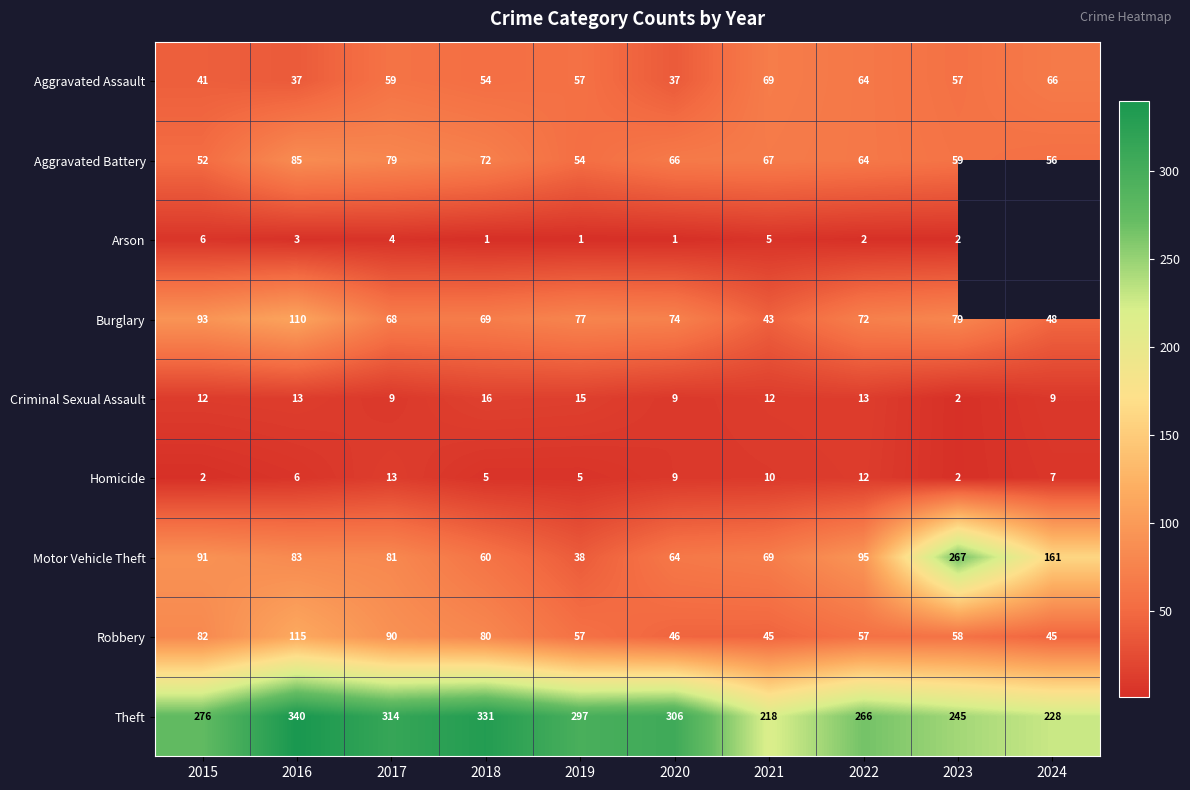

What is the difference between the highest and lowest values at 2023?

265